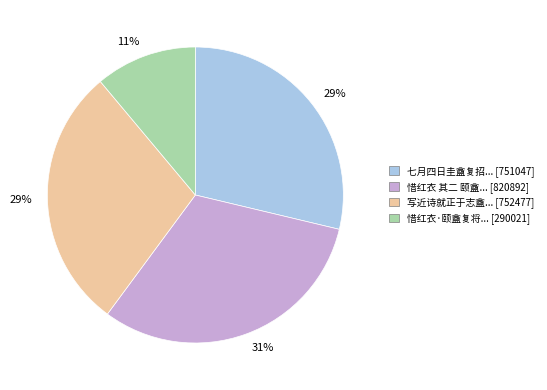

How many segments does this pie chart have?

4